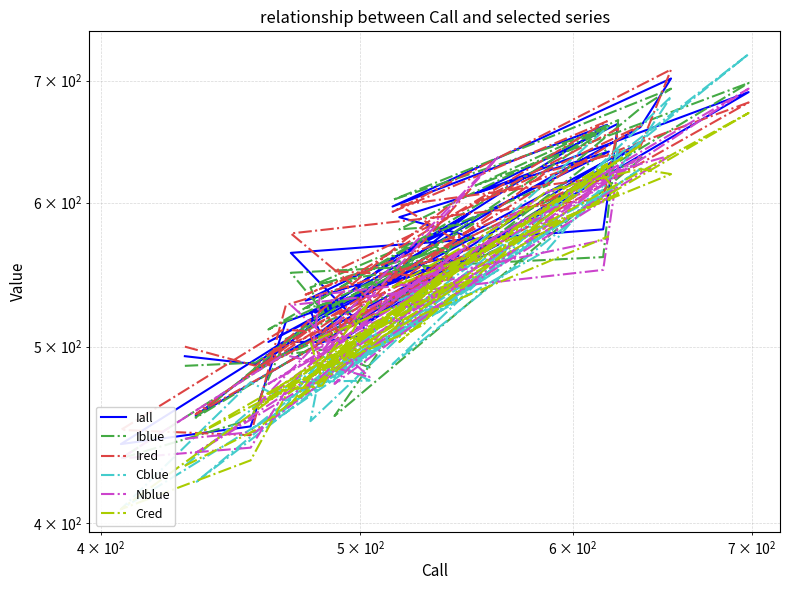

Reading right to left, list all the values displayed in this chart.

Iall: 634	545	485	569	516	452	442	503	503	508	563	580	663	607	690	458	518	574	589	640	530	541	662	597	702	660	618	522	561	556	503	648	501	557	523	509	593	562	489	494
Iblue: 643	533	486	566	505	456	434	495	498	487	549	560	666	613	698	457	521	584	580	661	525	532	659	602	693	676	613	541	557	573	511	635	458	568	539	523	574	555	490	488
Ired: 625	557	484	572	527	447	450	511	509	531	577	603	659	600	681	459	516	564	598	620	534	549	665	593	710	644	624	501	565	542	495	662	550	546	507	493	611	569	488	500
Cblue: 661	533	451	551	467	478	407	462	494	479	478	610	641	548	724	421	480	556	530	609	475	493	607	489	686	647	565	478	530	542	453	627	481	539	455	484	535	517	464	430
Nblue: 573	545	462	636	473	440	434	495	489	481	527	551	629	566	693	437	481	572	533	604	474	521	618	515	637	630	608	498	542	533	477	637	477	561	489	534	546	514	449	445
Cred: 575	520	462	573	470	433	407	473	476	530	465	621	607	557	672	447	485	546	503	630	480	506	630	539	622	626	609	483	558	514	471	646	495	542	503	483	564	518	450	430